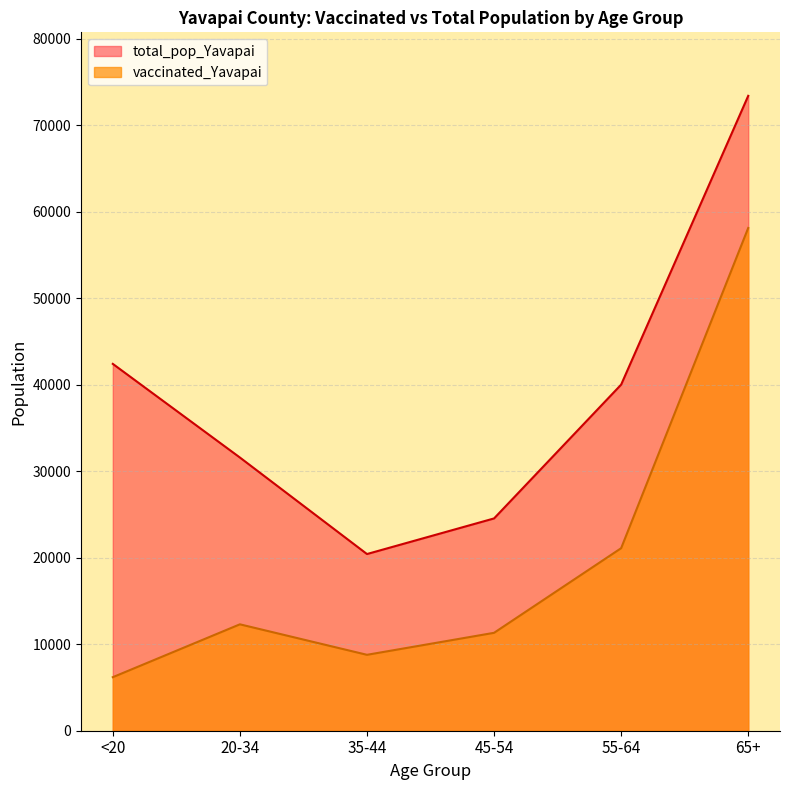

True or false: total_pop_Yavapai and vaccinated_Yavapai cross at least once.

False